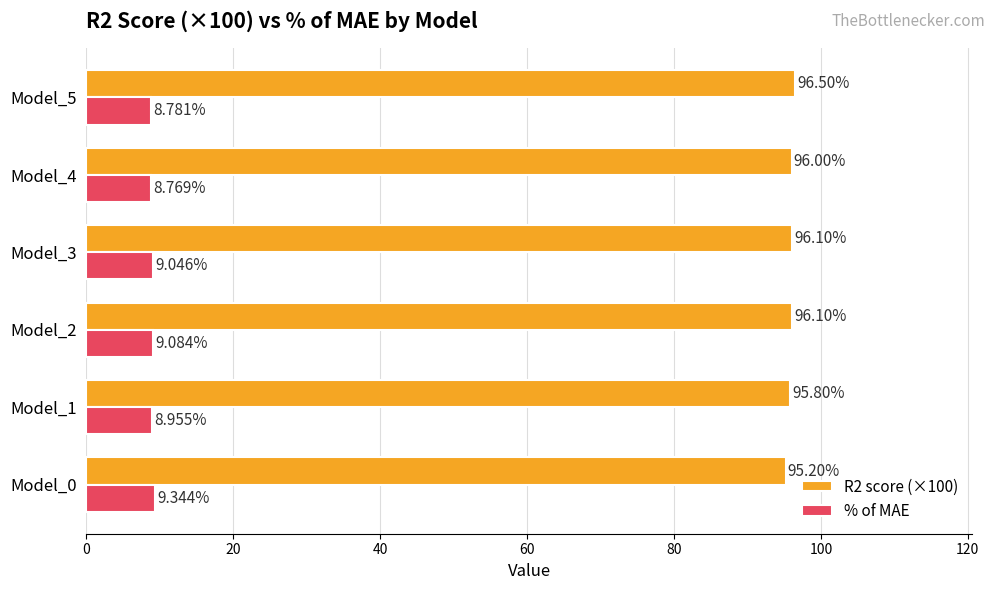

How many categories are shown in the chart?

6